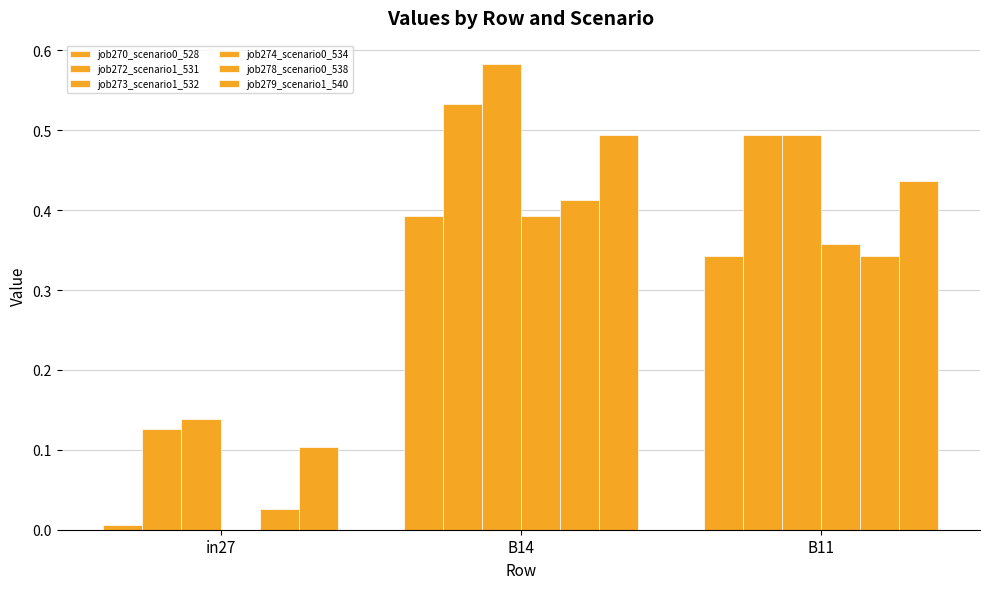

Are the bars horizontal?

No